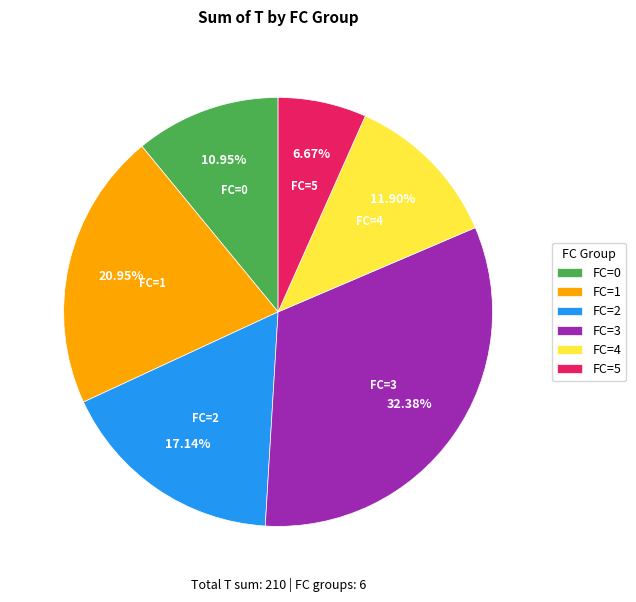

How many slices are in this pie chart?

6